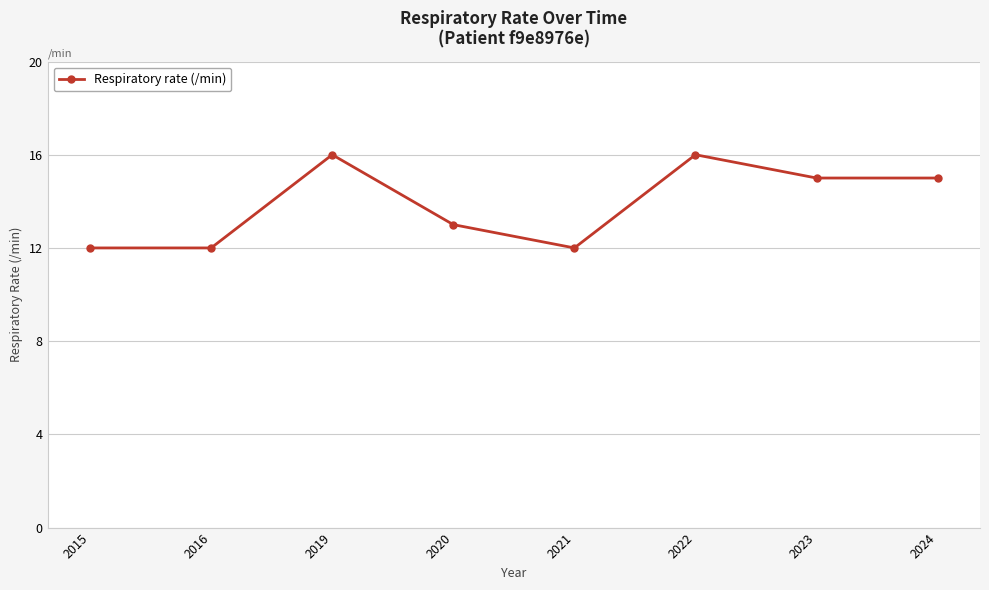

What is the difference between the values at 2021 and 2020?

1